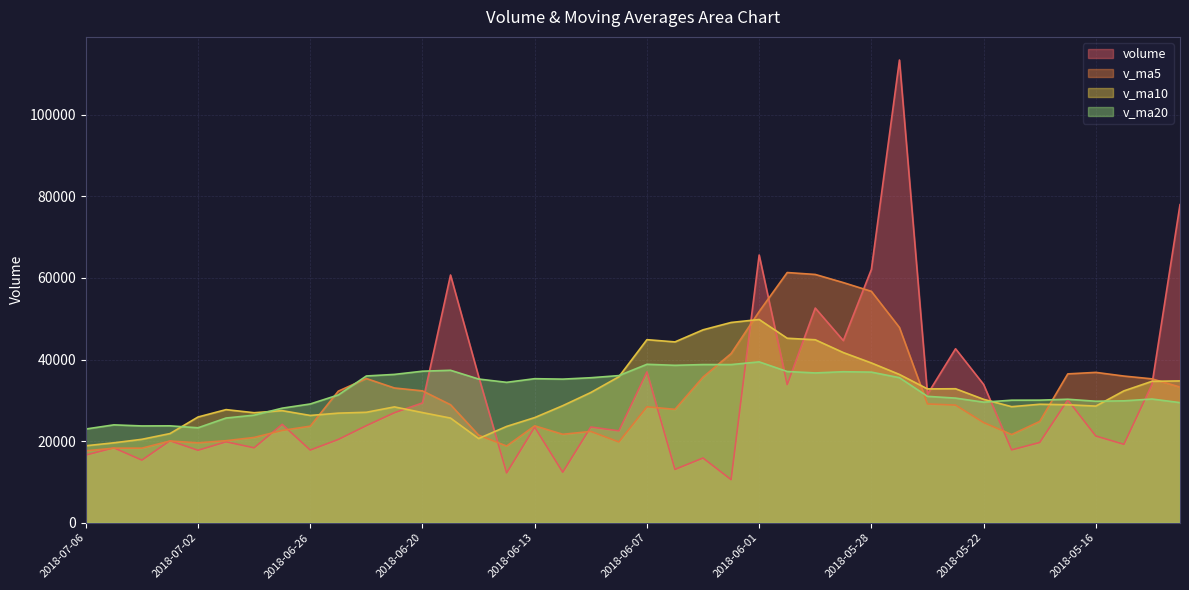

What is the sum of the v_ma10 values at 2018-05-14 and 2018-06-11?

66585.3